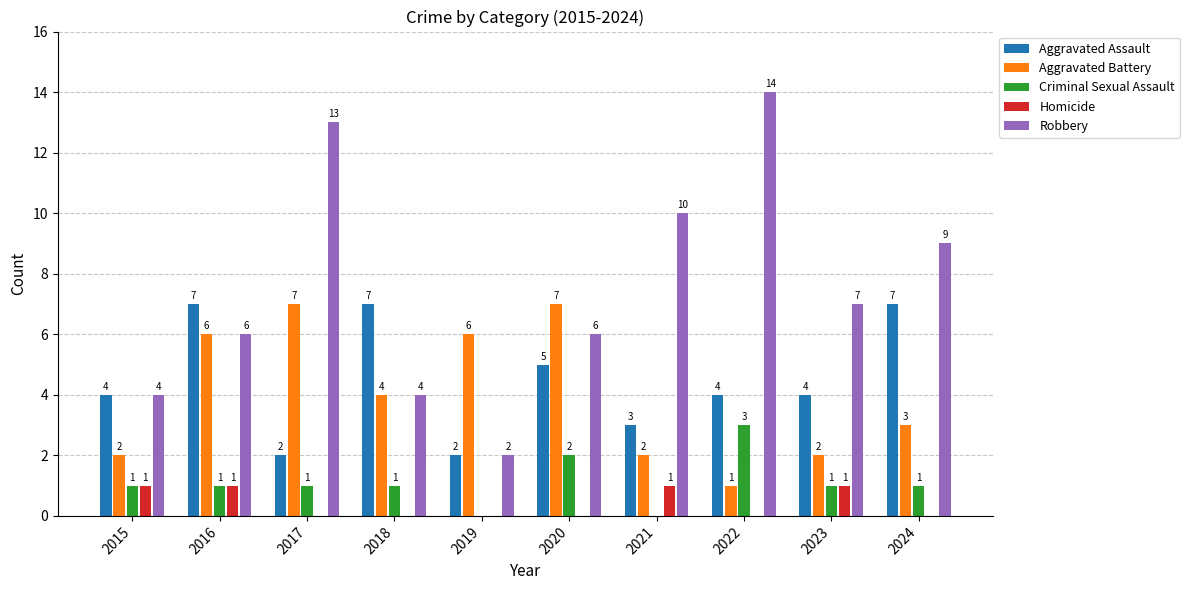

The Aggravated Battery series shows 2 at 2021. True or false?

True